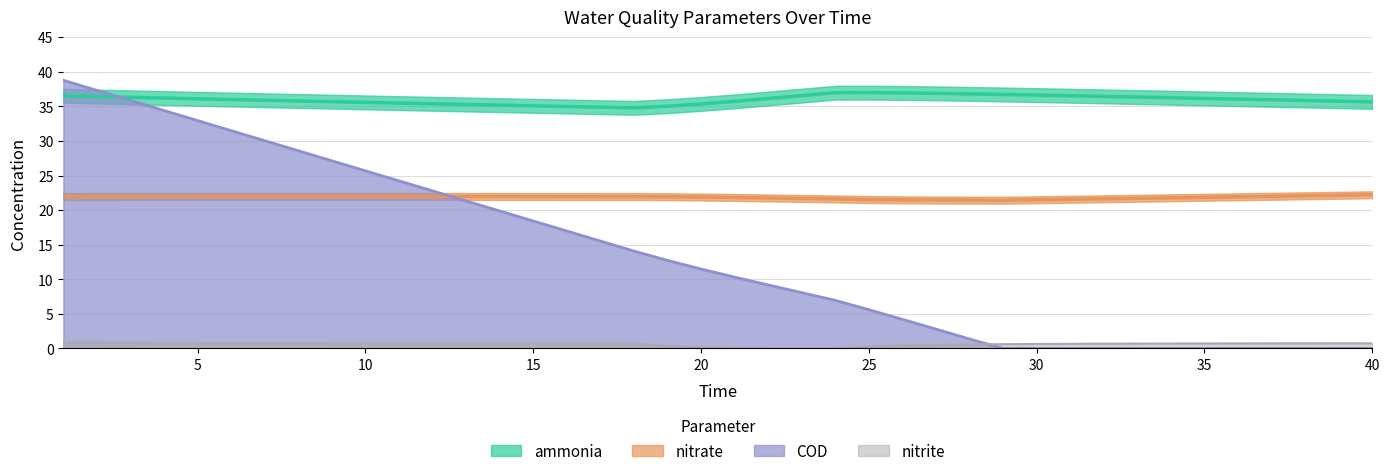

At how many categories does at least one series exceed 14?

40